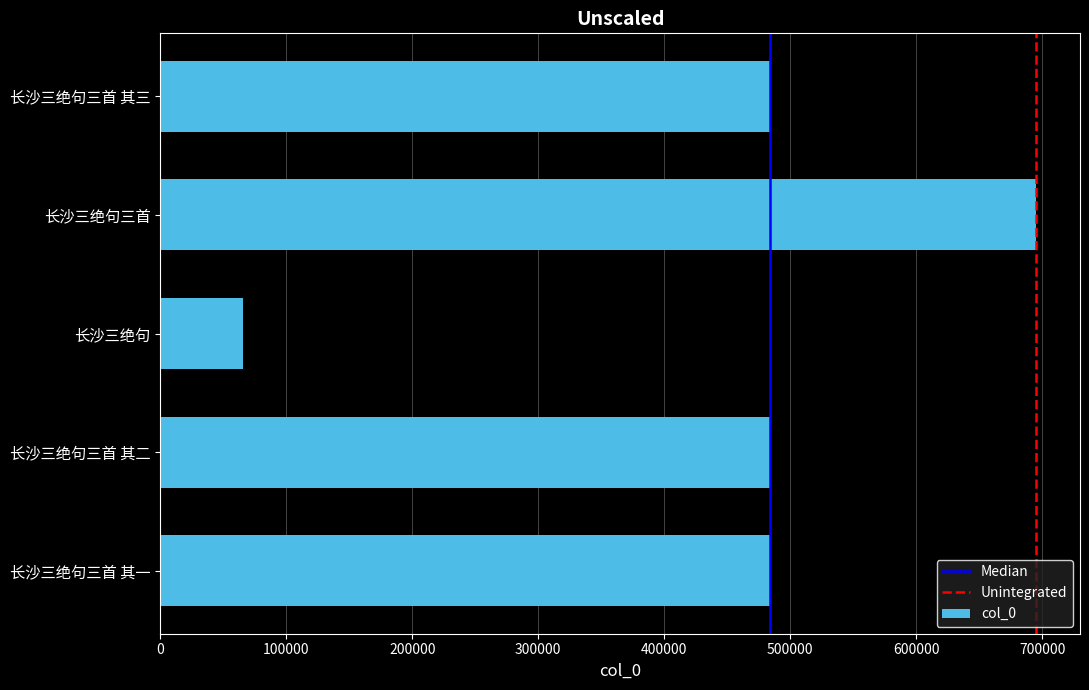

What is the difference between the maximum and minimum values?

629531